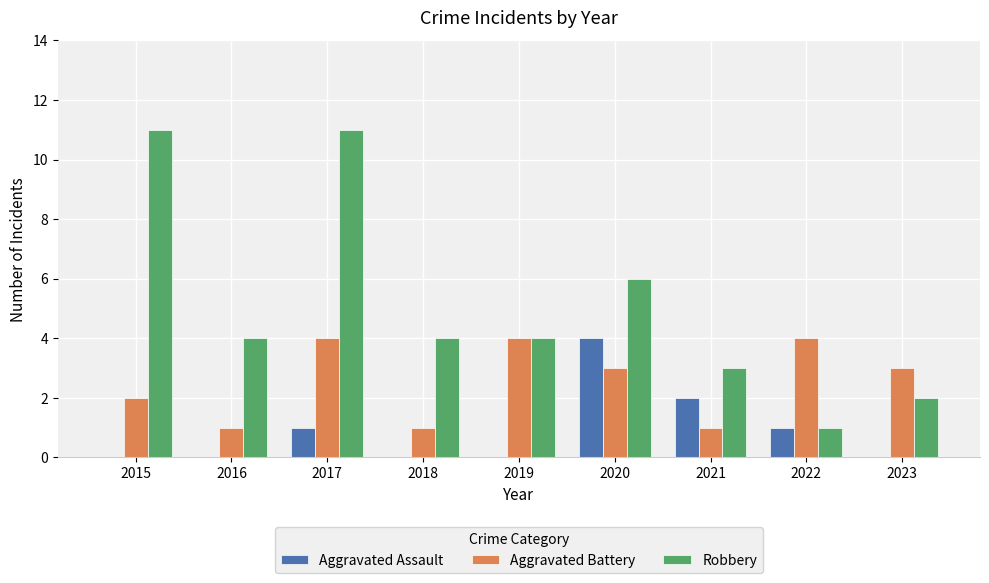

Reading right to left, what are all the values shown in this chart?

Aggravated Assault: 2023=0	2022=1	2021=2	2020=4	2019=0	2018=0	2017=1	2016=0	2015=0
Aggravated Battery: 2023=3	2022=4	2021=1	2020=3	2019=4	2018=1	2017=4	2016=1	2015=2
Robbery: 2023=2	2022=1	2021=3	2020=6	2019=4	2018=4	2017=11	2016=4	2015=11